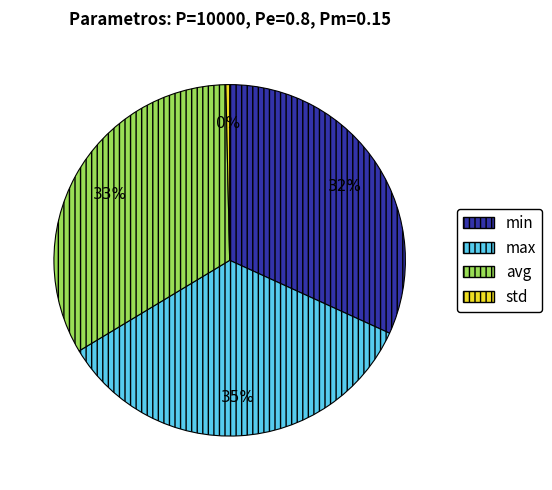

How many slices are in this pie chart?

4